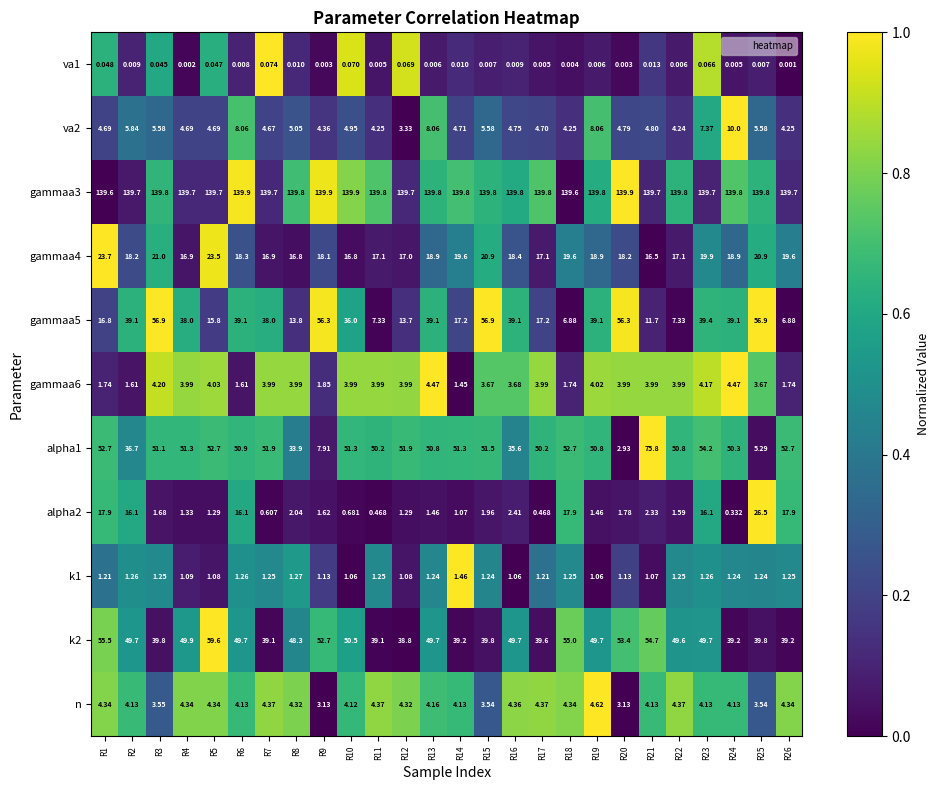

Is the value of gammaa6 at R26 greater than the value of n at R14?

No